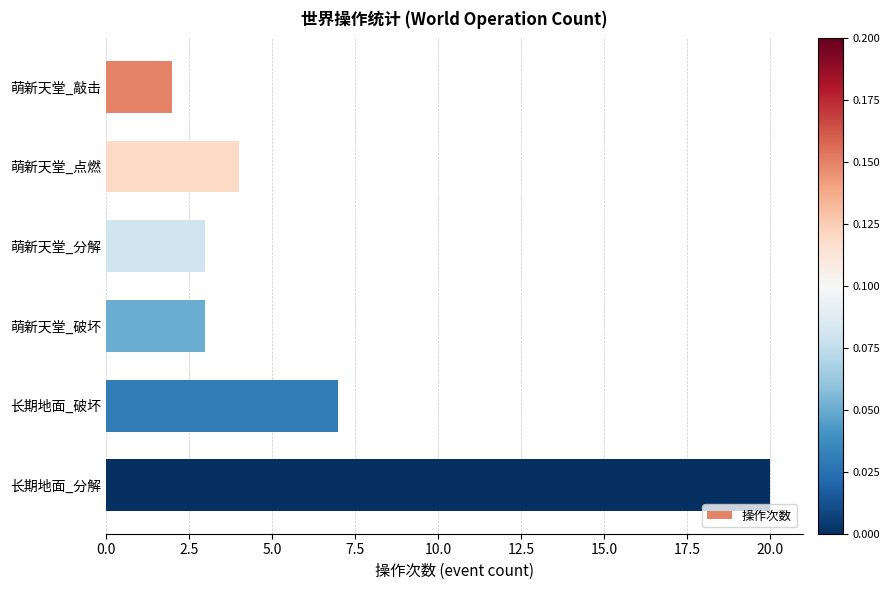

What is the sum of all values?

39